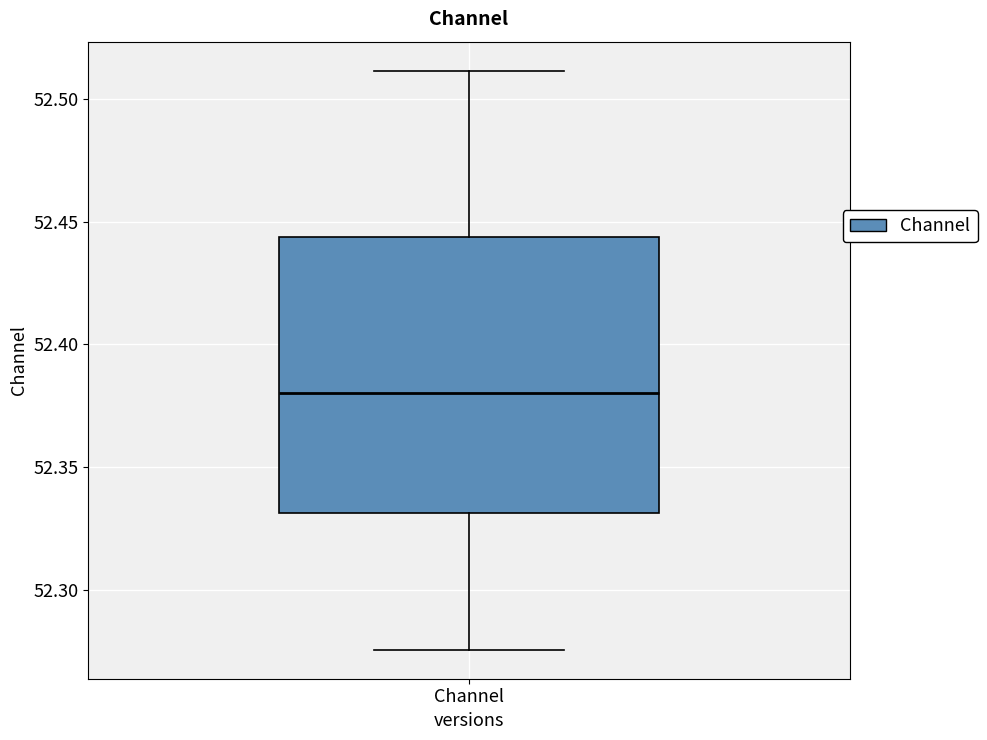

Transcribe this box plot: give where the median line is, the range the box spans, and where the two whiskers end, as read against the y-axis. The values are not printed on the chart, so give them approximately, as read against the axis.

median 52.380, box 52.330 to 52.445, whiskers 52.275 to 52.510